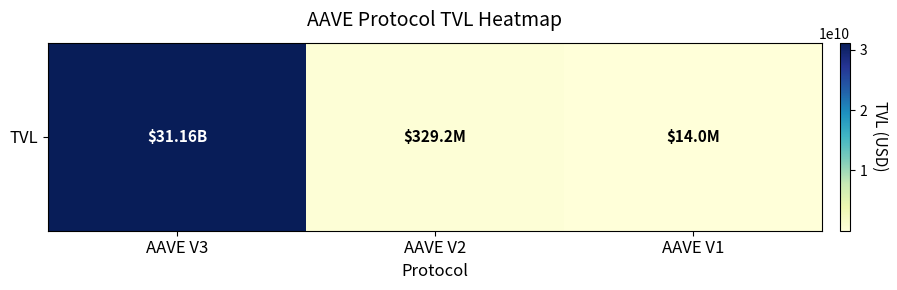

What is the sum of all values?

31505192680.9